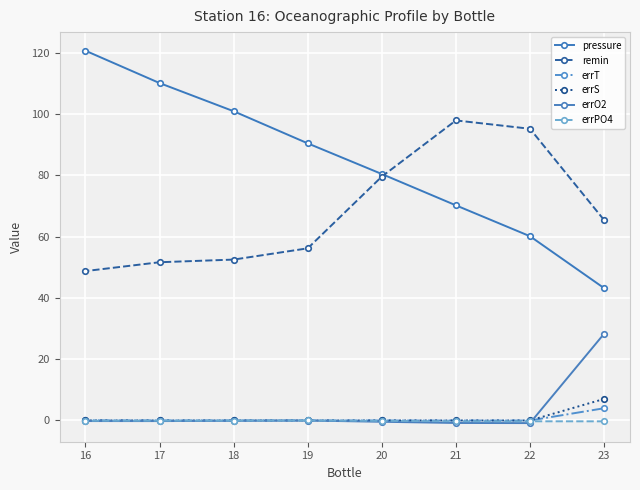

List the series in order of their peak value, highest first.

pressure, remin, errO2, errS, errT, errPO4